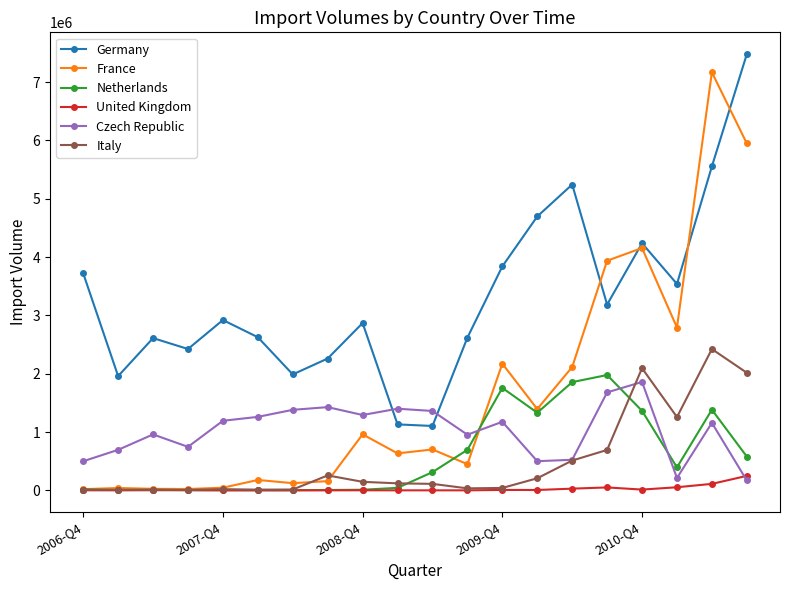

What is the greatest value displayed?

7481000